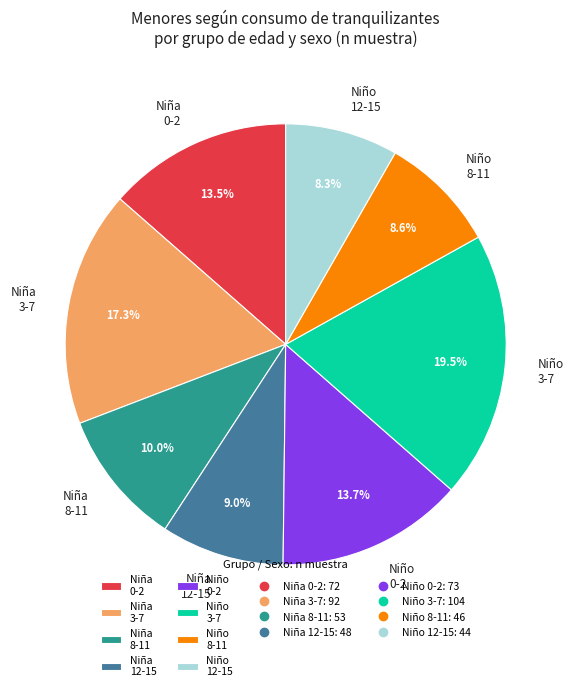

Combined, do Niño 12-15 and Niño 0-2 account for over 50%?

No